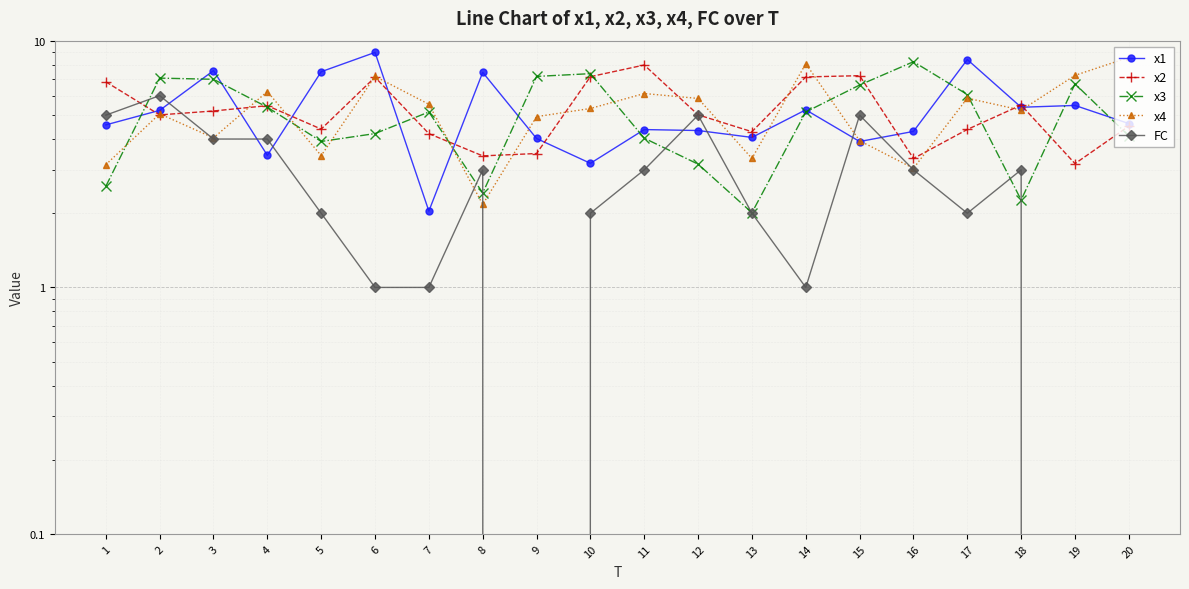

How many values in the x1 series are below 4?

4